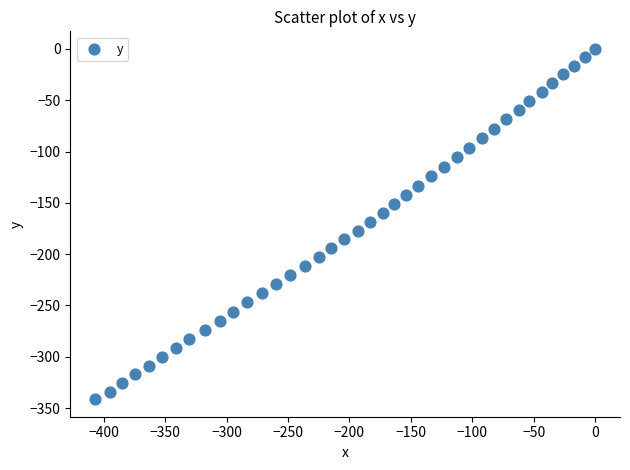

What is the range of Y values (max minus min)?

341.3